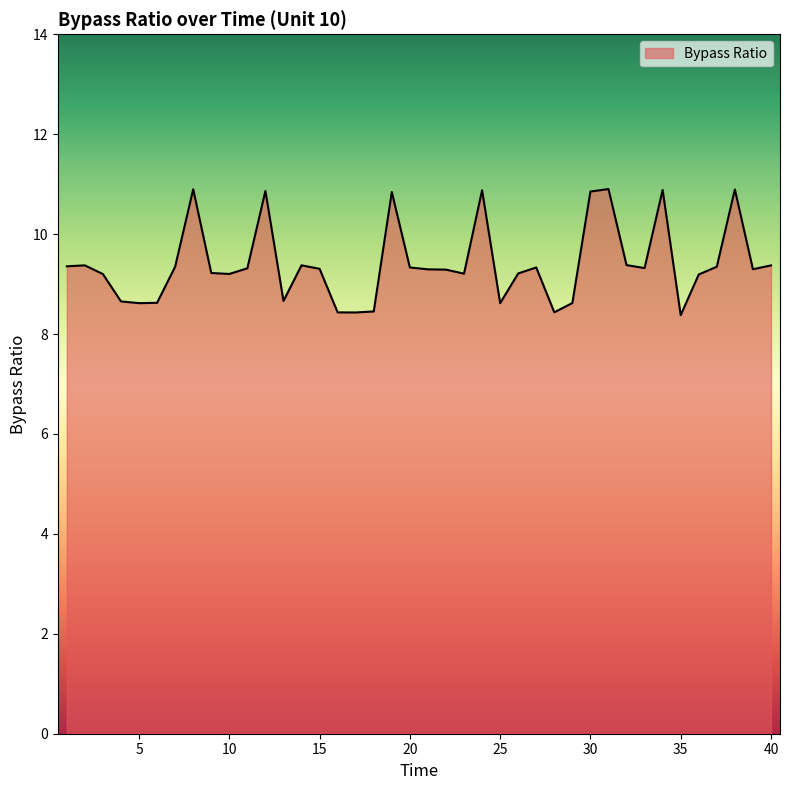

What is the sum of all values?

376.2